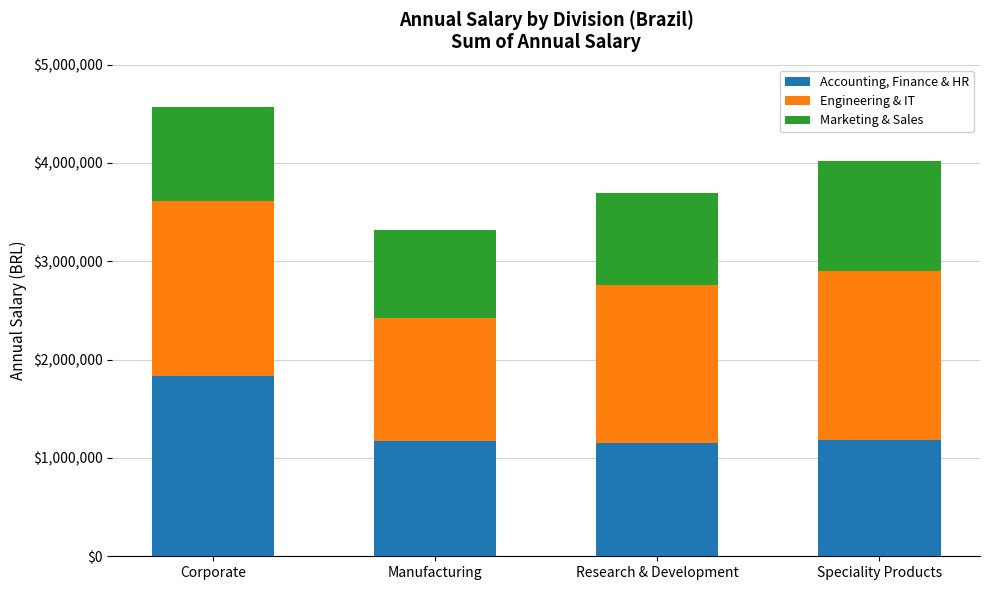

What is the total value across all series at Corporate?

4571315